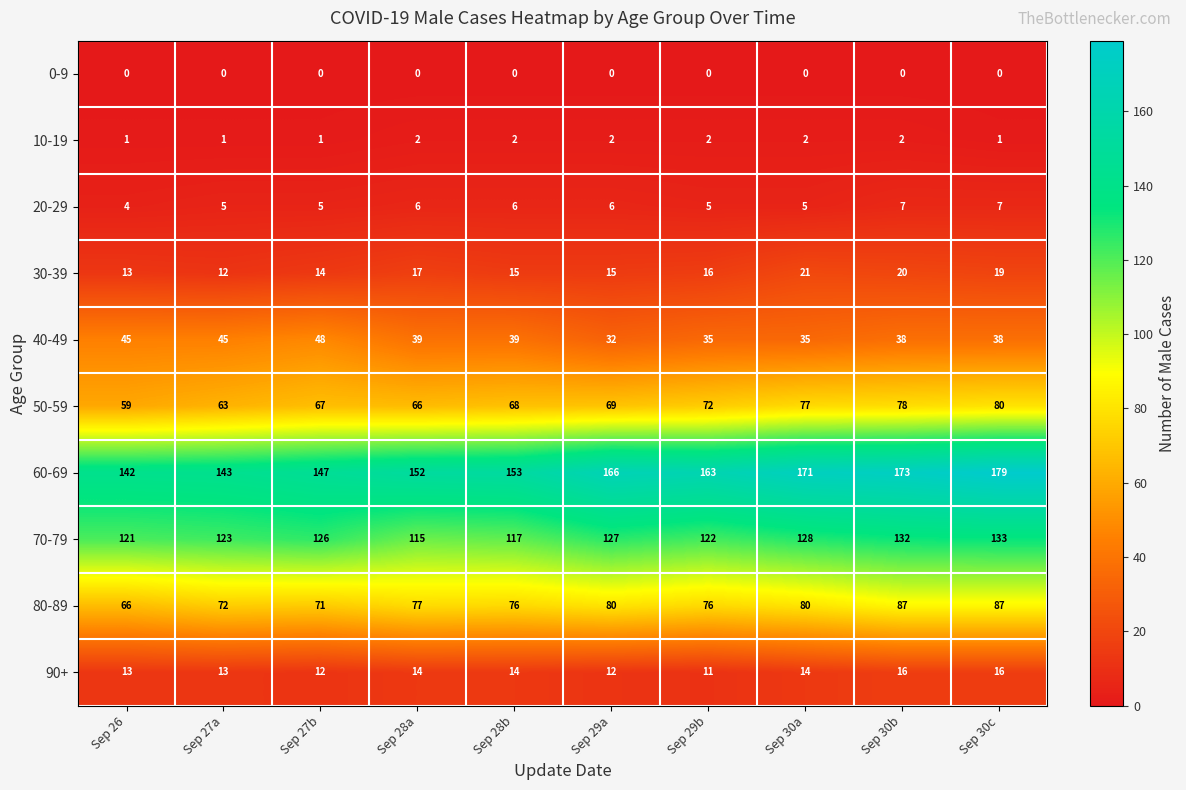

Count the number of categories in the chart.

10